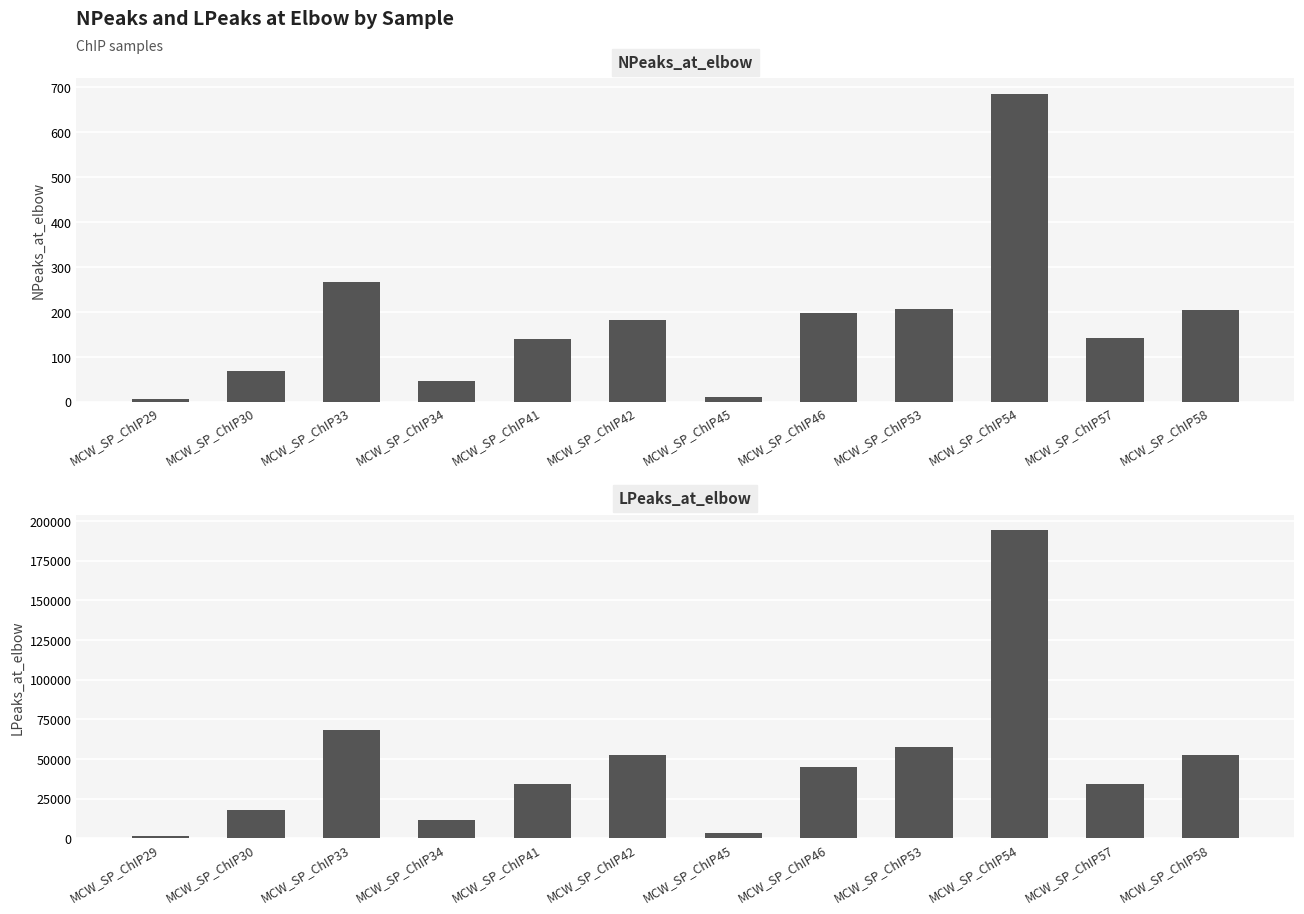

What is the sum of all LPeaks_at_elbow values?

572337